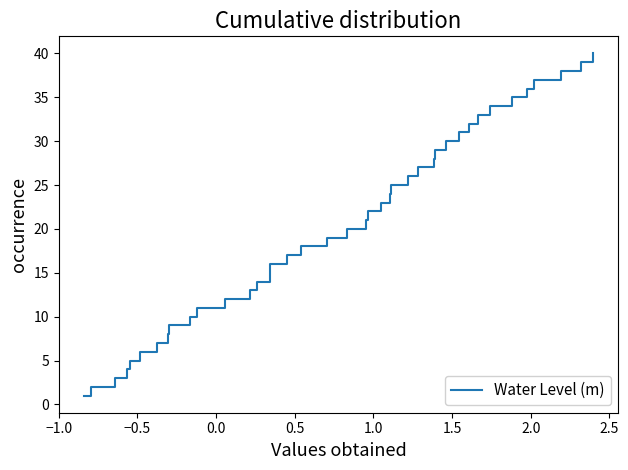

What is the maximum value shown in the chart?

40